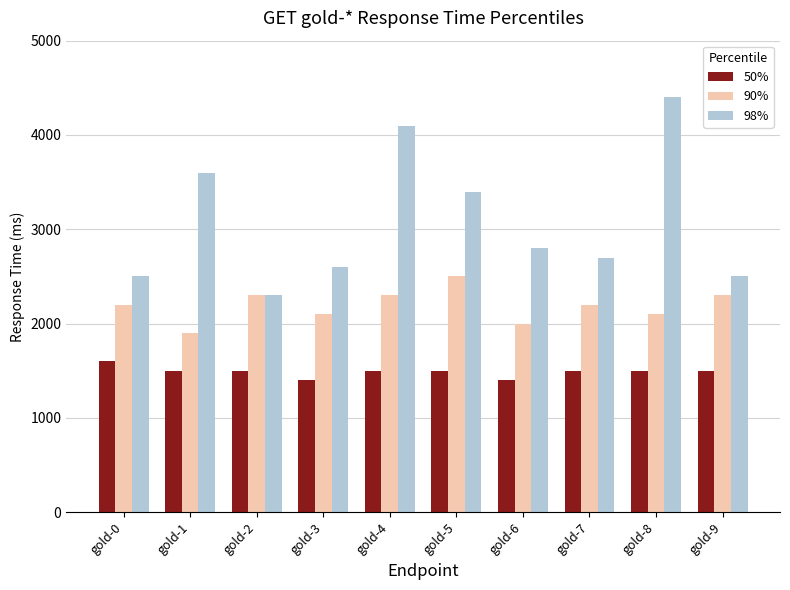

What is the maximum value for 50%?

1600